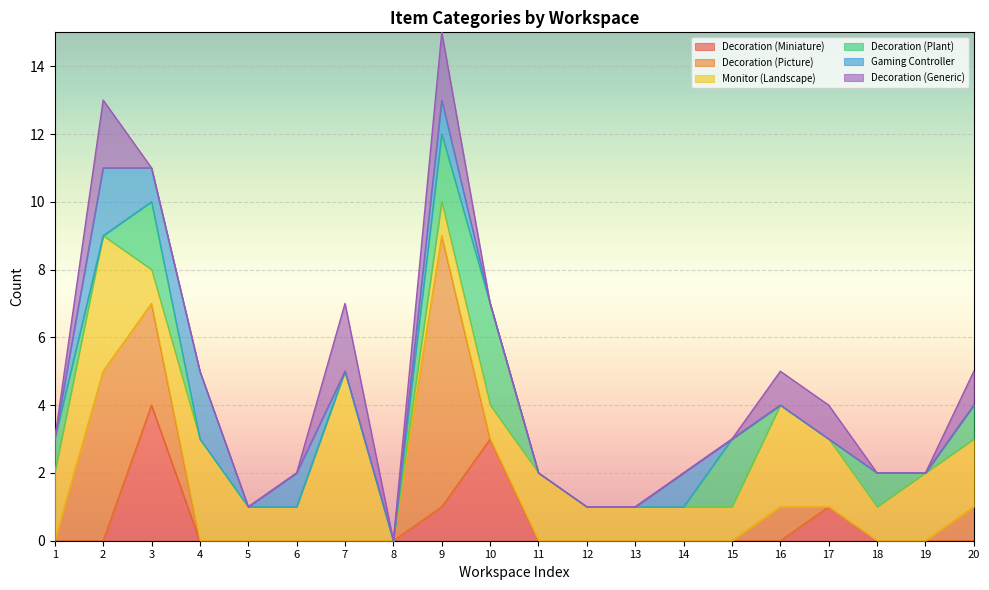

What is the greatest value displayed?

8